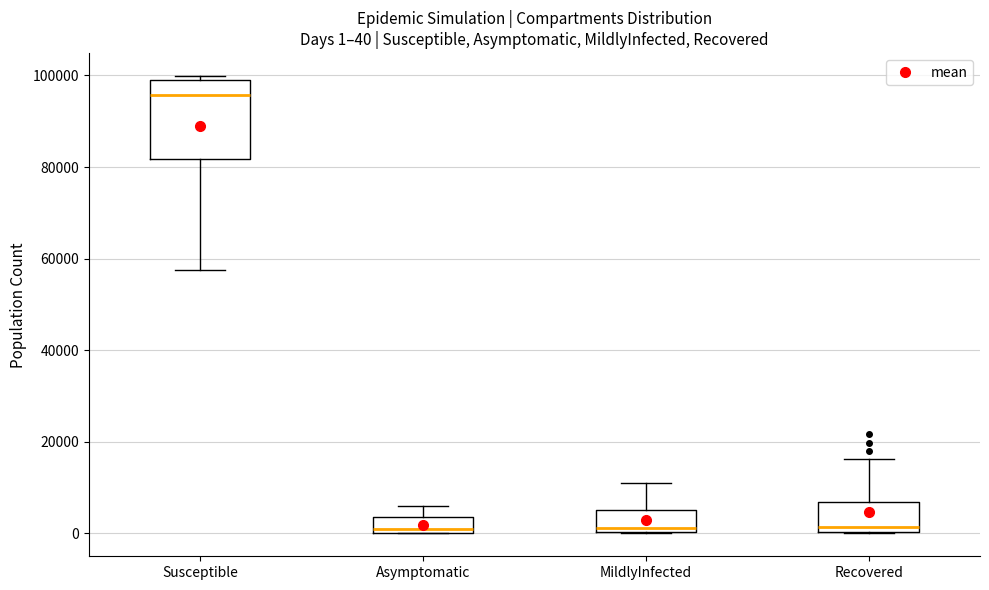

Comparing the boxes themselves (not the whiskers), which one is the tallest?

Susceptible